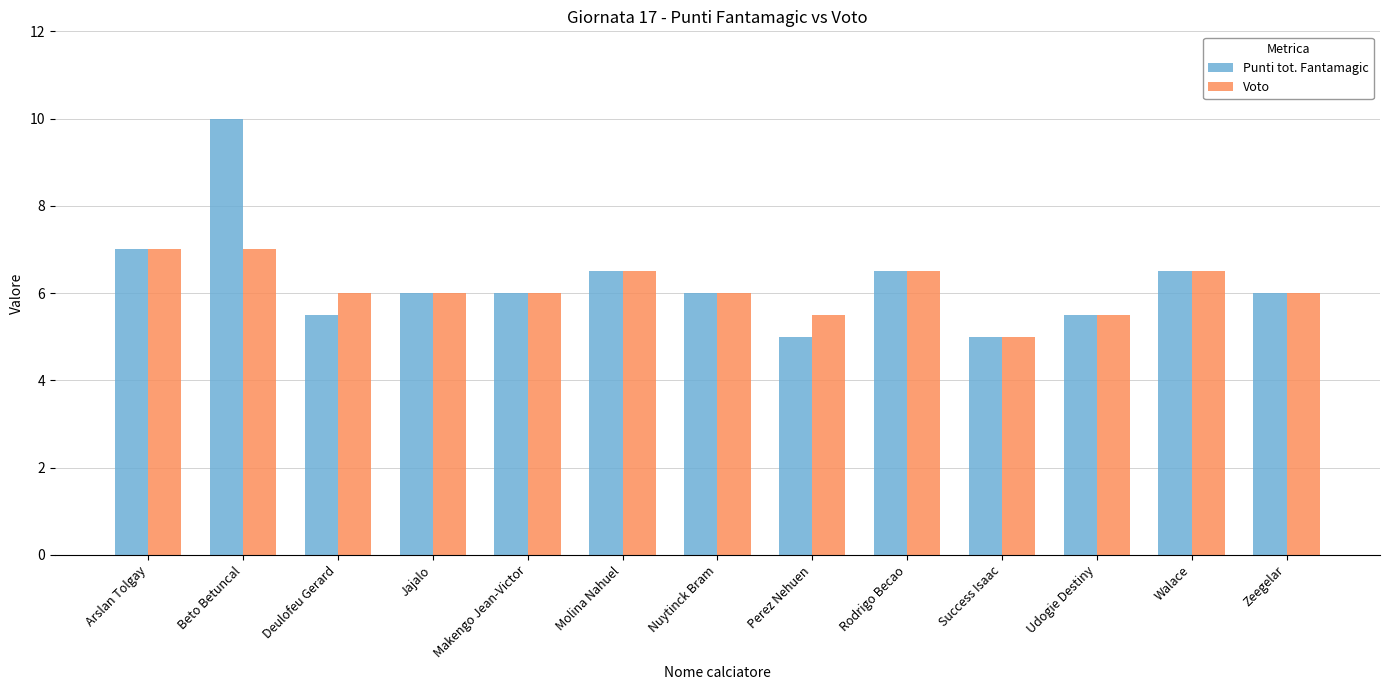

Is the value of Voto at Perez Nehuen greater than the value of Punti tot. Fantamagic at Perez Nehuen?

Yes